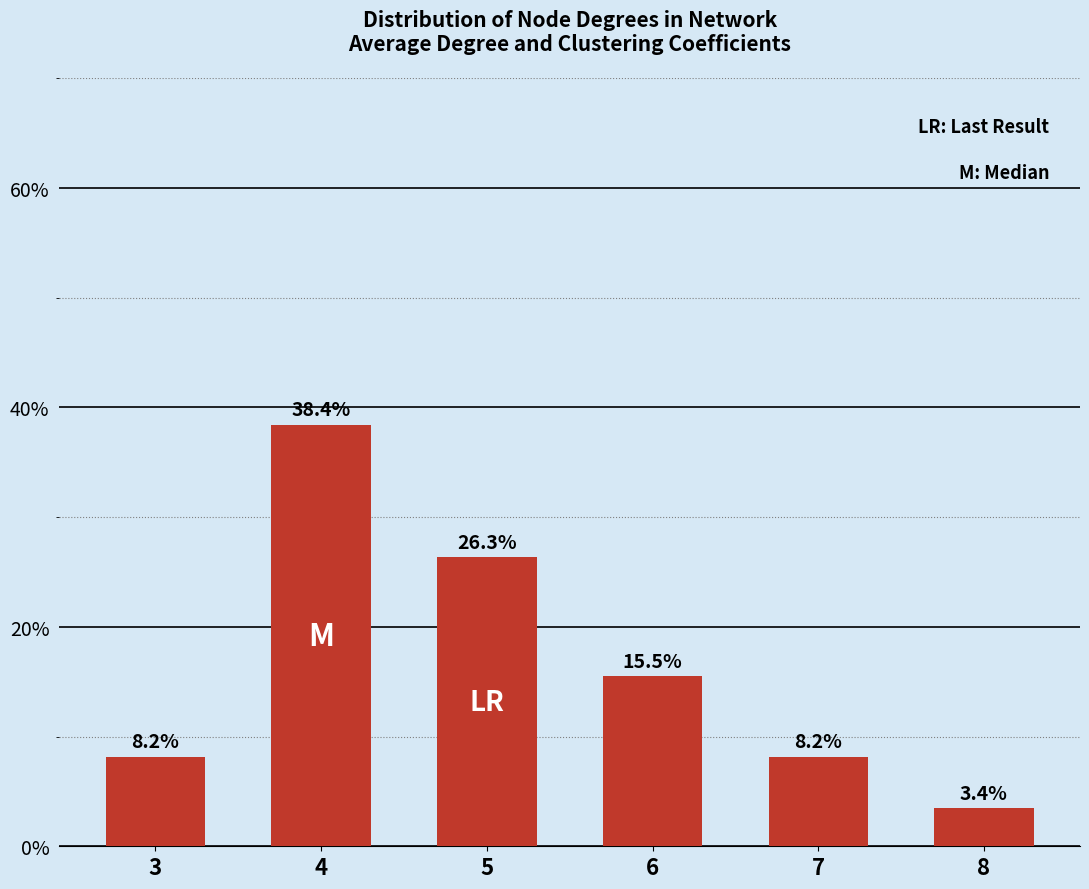

What is the greatest value displayed?

38.4